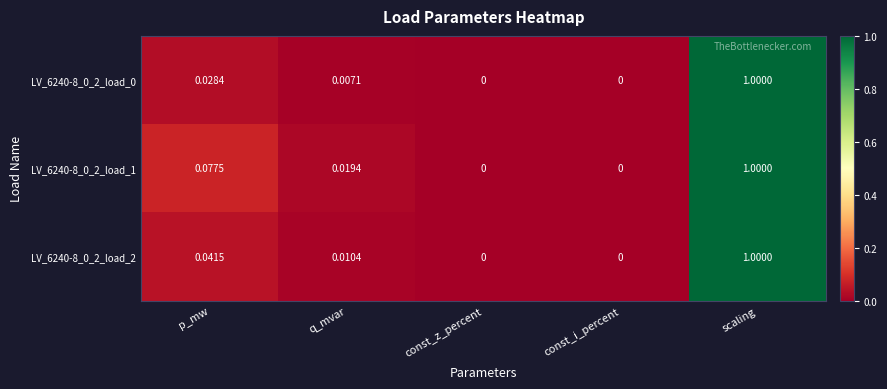

At which category is the sum across all series the highest?

scaling